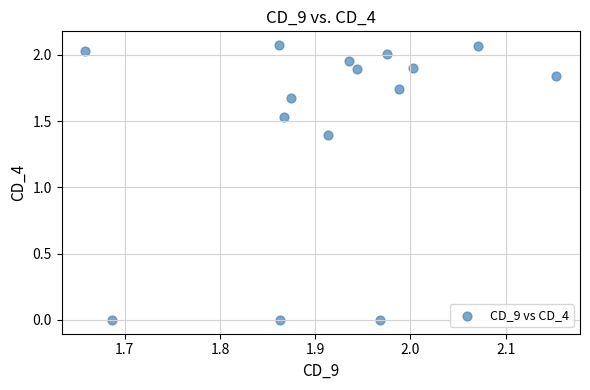

What is the range of X values (max minus min)?

0.5